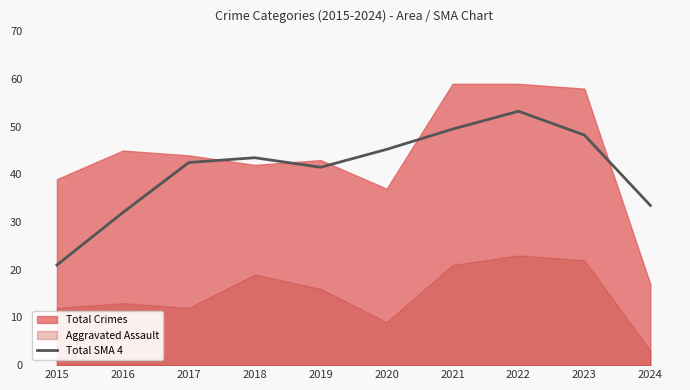

Is it true that Total SMA 4 equals 32.0 at 2016?

True